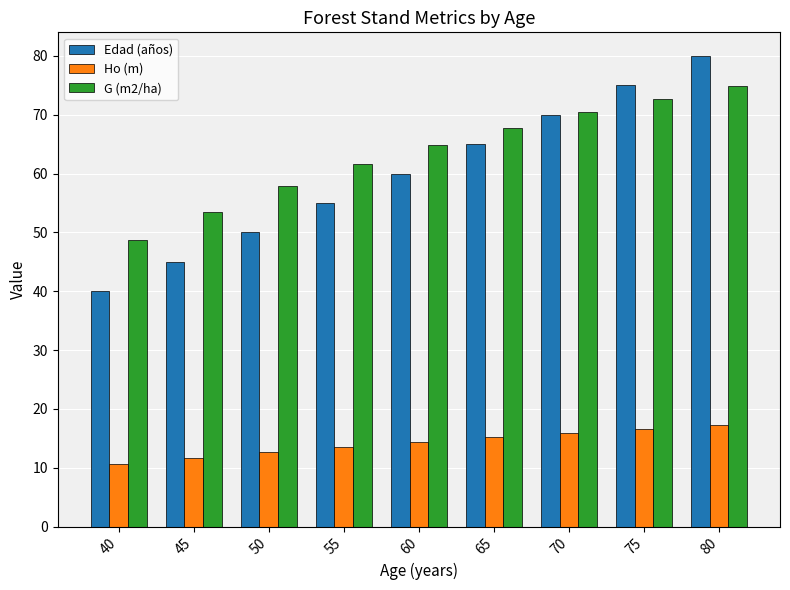

At which category does the chart reach its minimum across all series?

40